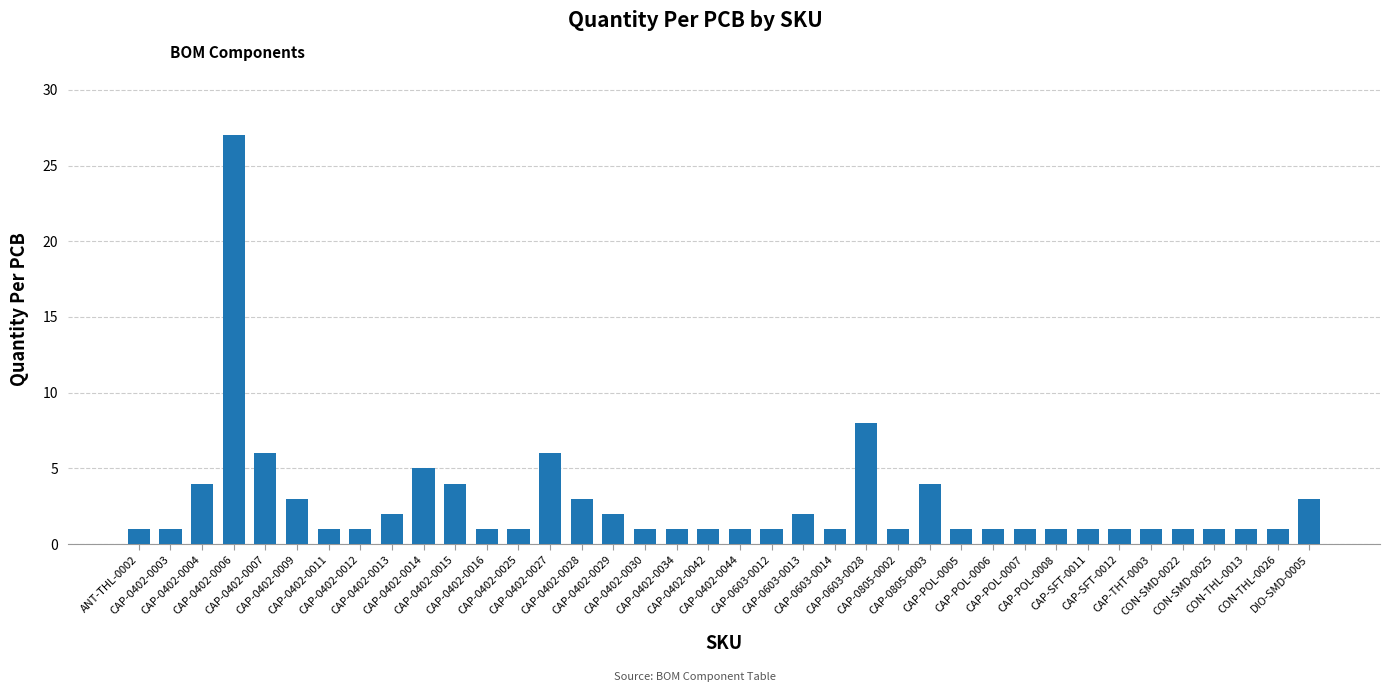

What is the difference between the second highest and second lowest values?

7